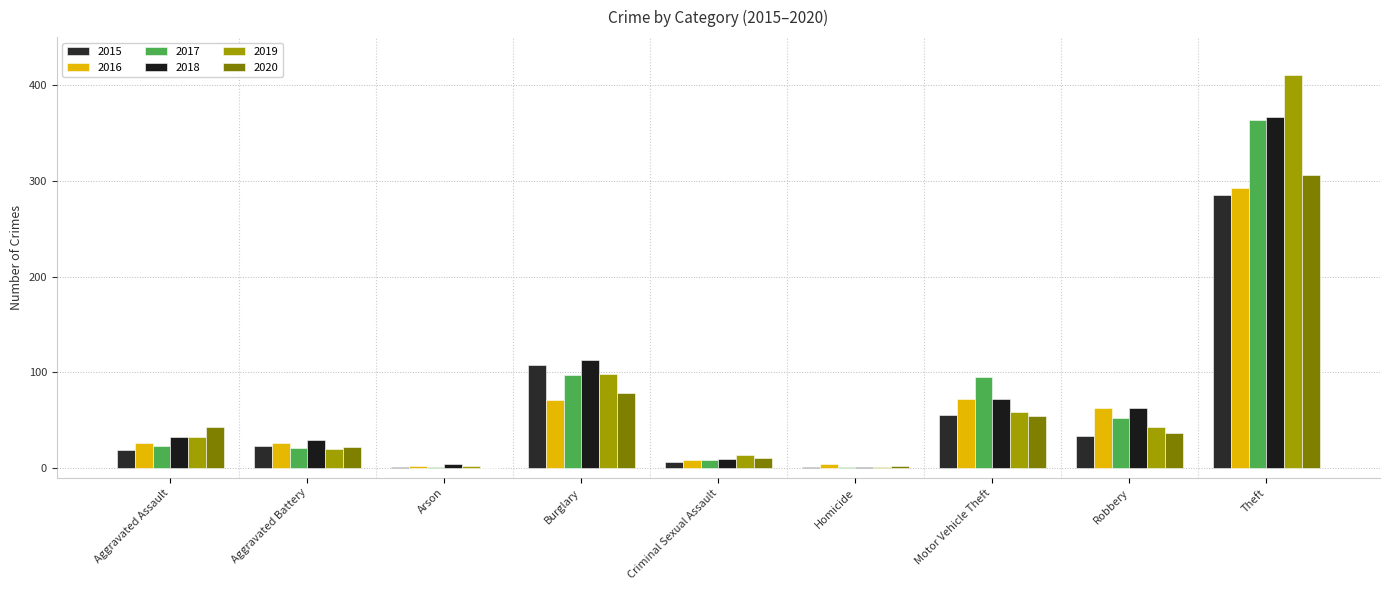

How many groups of bars are there?

9